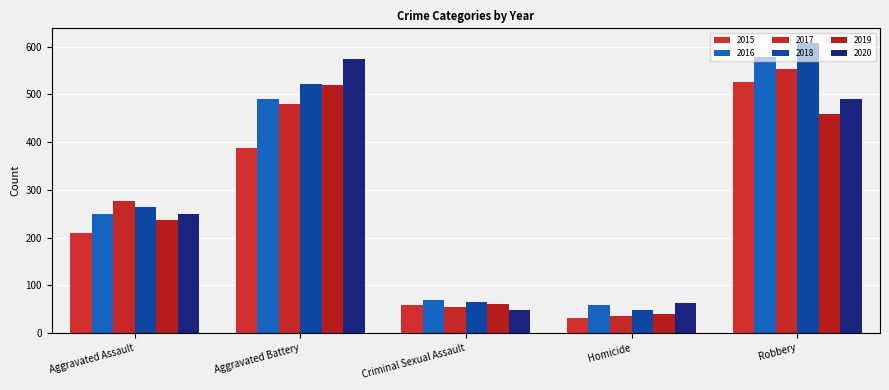

What is the difference between the 2015 values at Criminal Sexual Assault and Homicide?

26